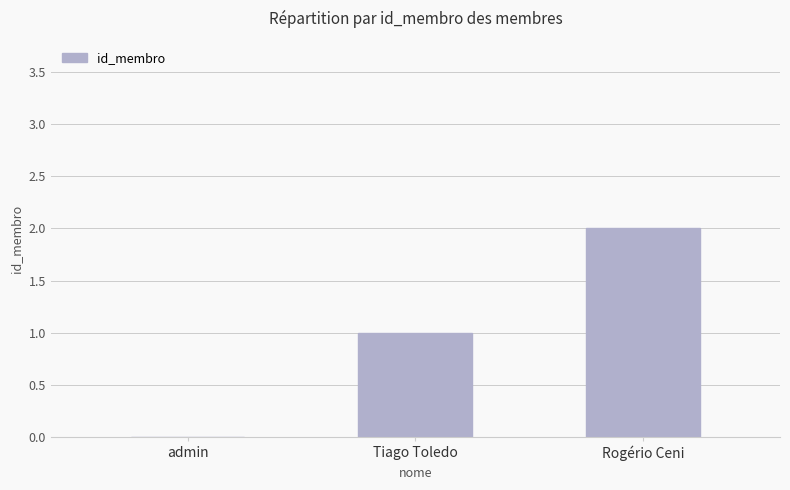

Reading left to right, extract all data points from this chart.

0	1	2